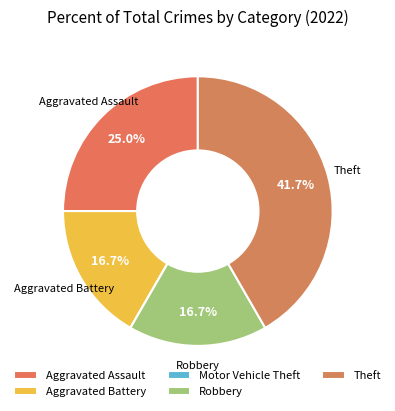

Is Motor Vehicle Theft the majority of the pie?

No